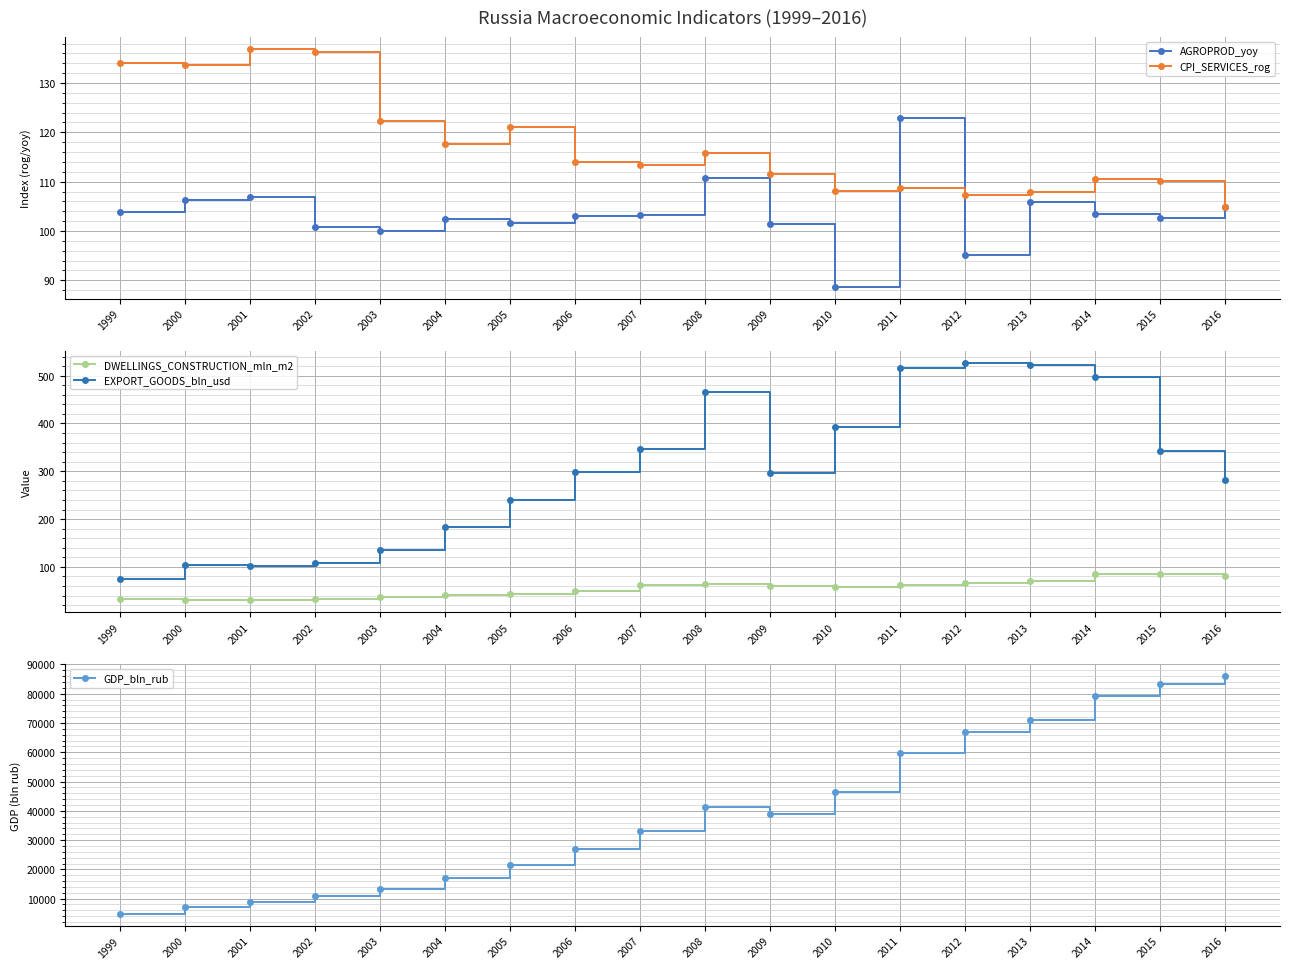

What is the difference between the second highest and minimum values in the CPI_SERVICES_rog series?

31.3